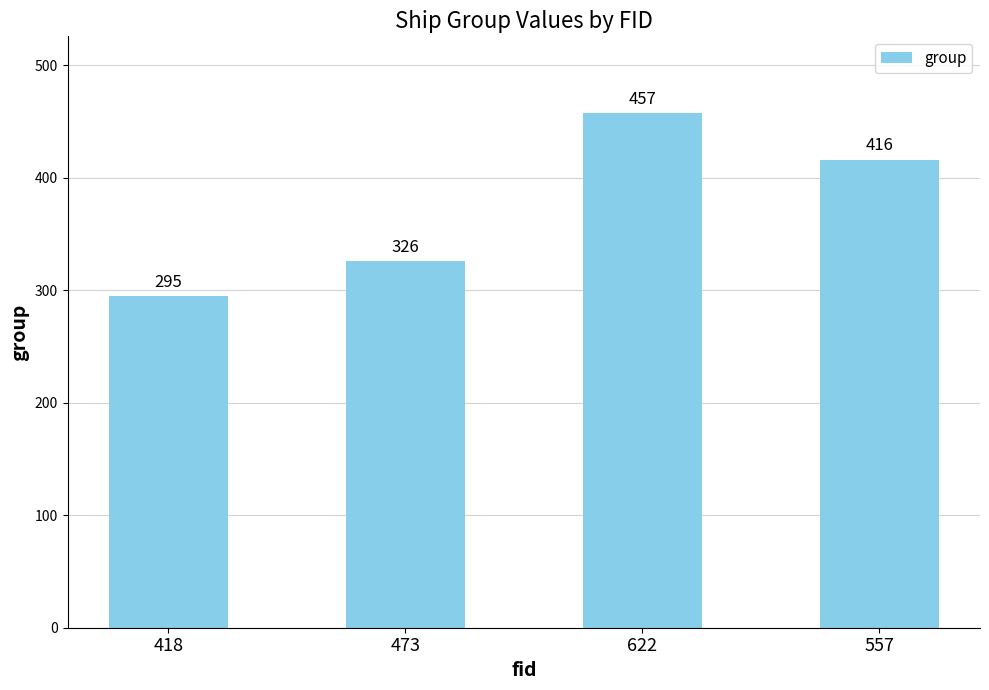

How many values are below 416?

2